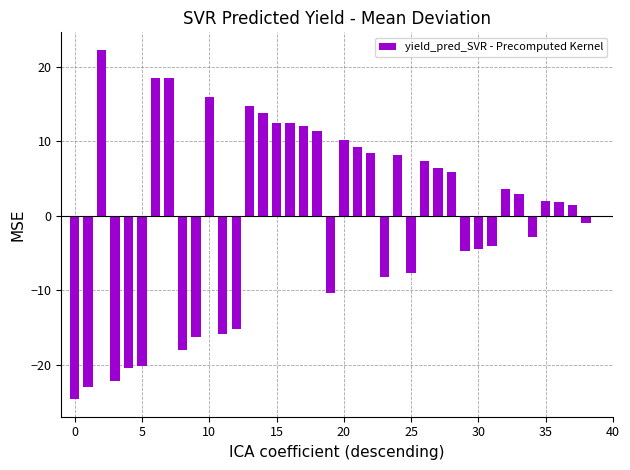

What is the greatest value displayed?

22.3